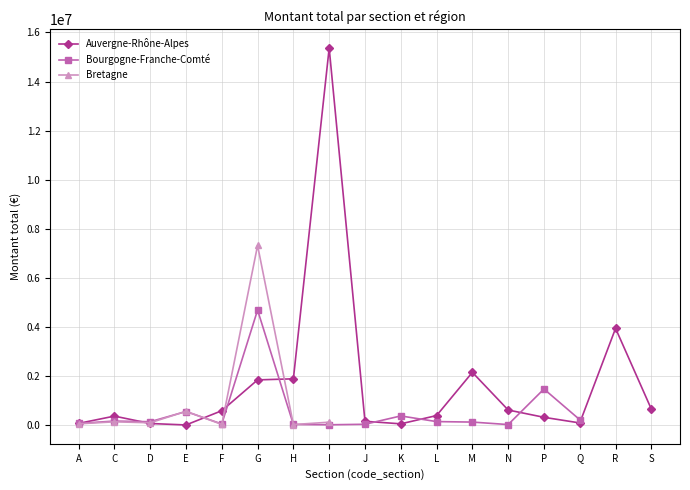

At which category is the sum across all series the highest?

I